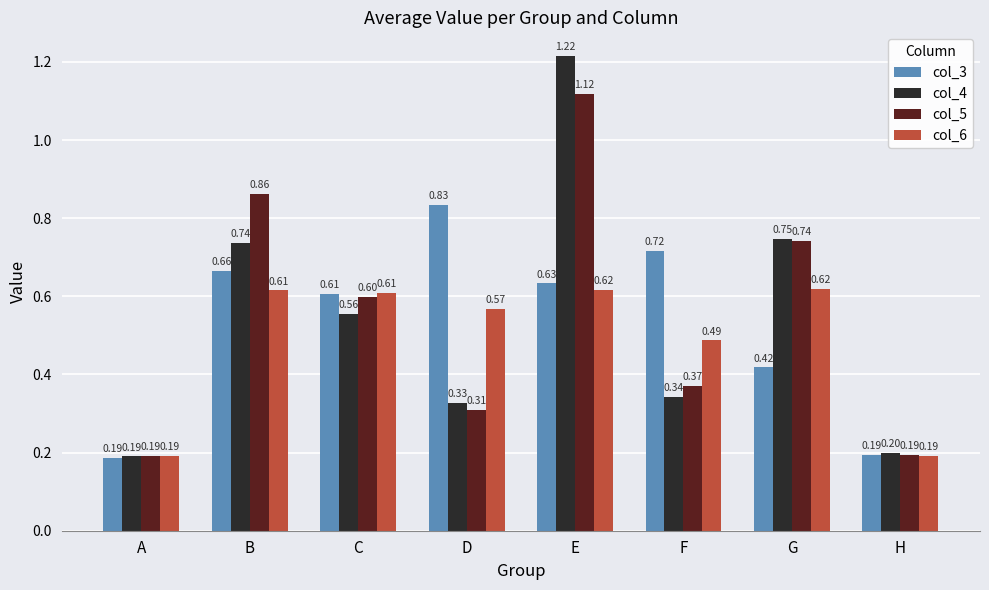

Is it true that col_5 equals 0.3 at H?

False